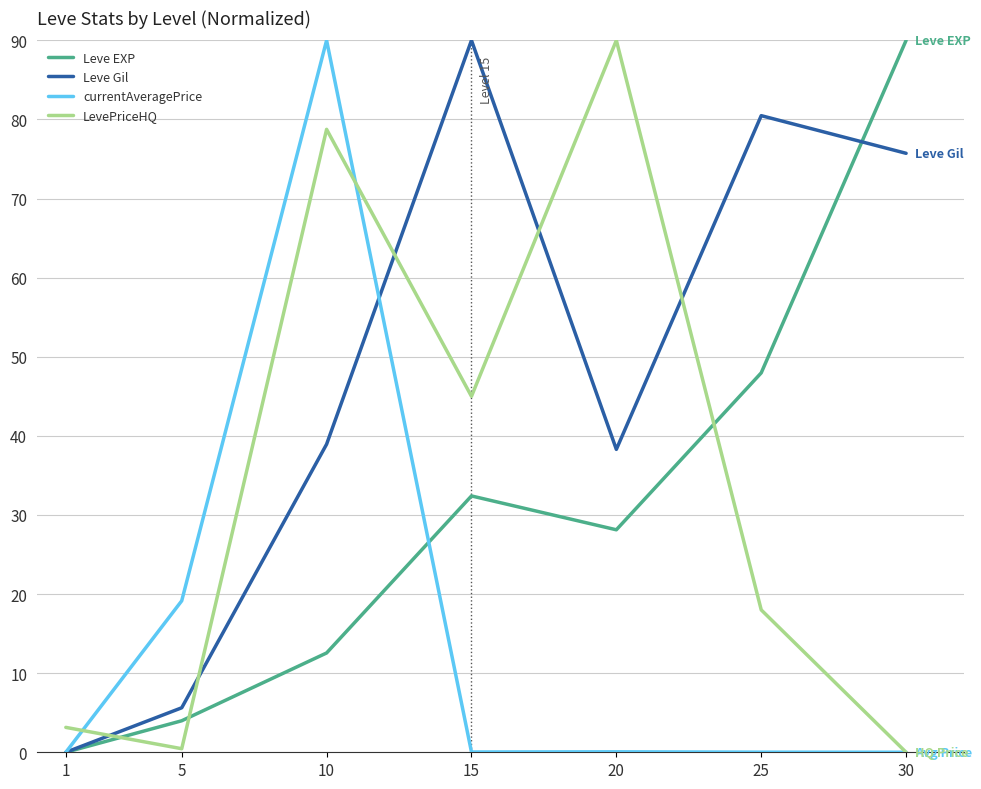

How many distinct data groups are displayed?

4